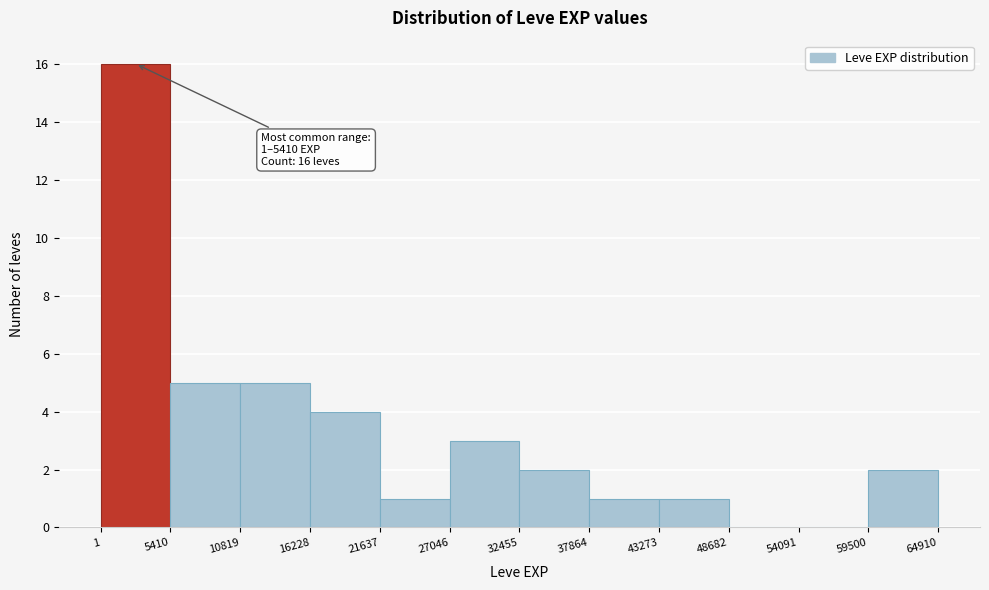

Which range on the x-axis has the tallest bar?

1 to 5410